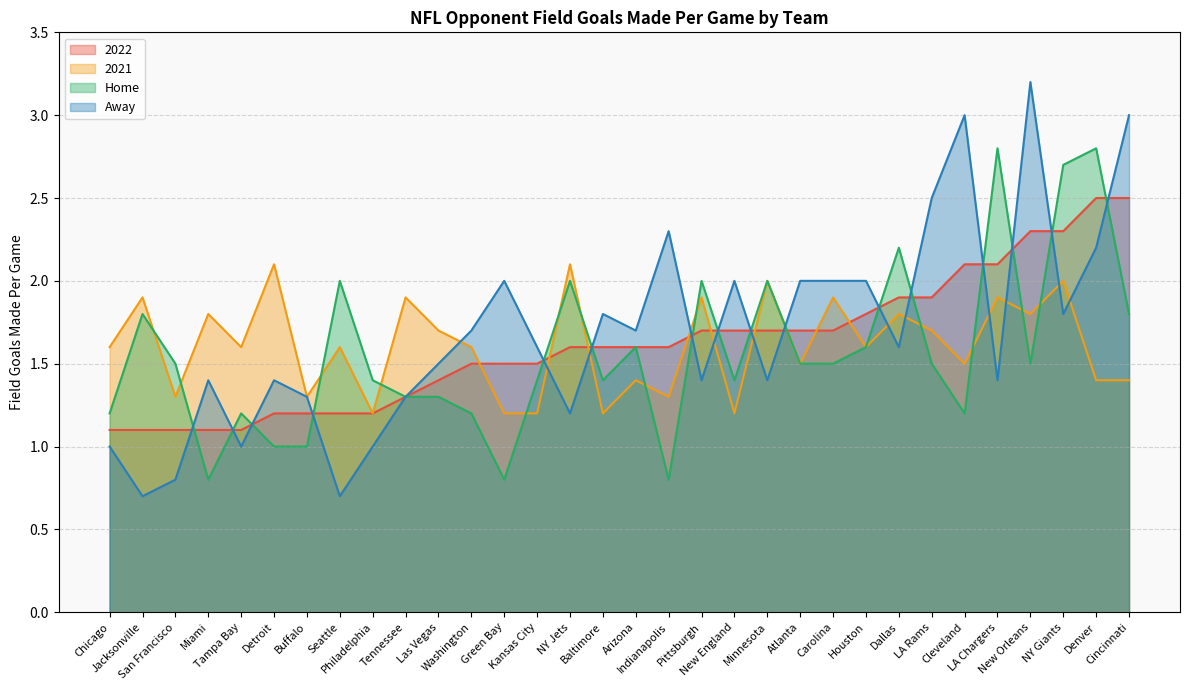

Which label corresponds to the largest value in the chart?

New Orleans